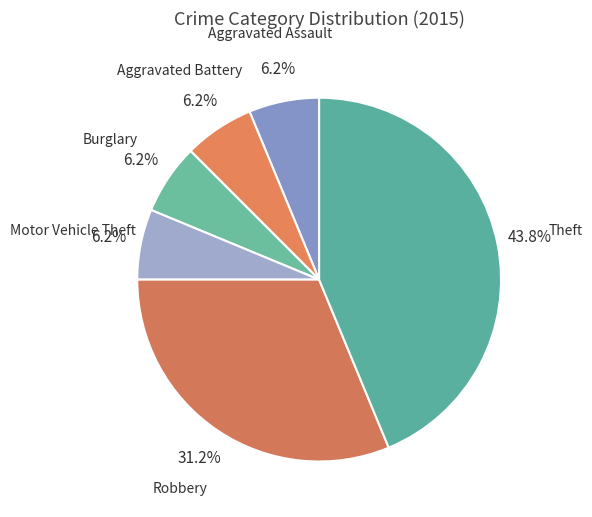

Is it true that Robbery is 31% of the pie?

True